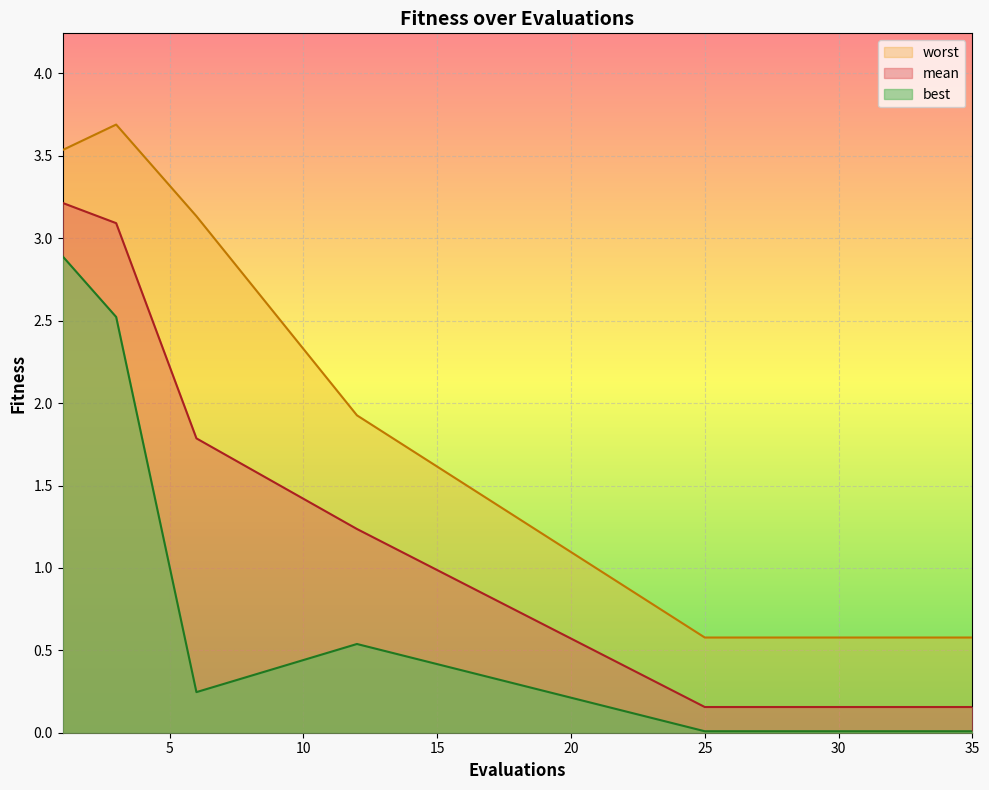

Reading left to right, transcribe all the data shown in this chart.

mean: 1=3.2	3=3.1	6=1.8	12=1.2	25=0.2	26=0.2	27=0.2	28=0.2	29=0.2	30=0.2	31=0.2	32=0.2	33=0.2	34=0.2	35=0.2
best: 1=2.9	3=2.5	6=0.2	12=0.5	25=0.0	26=0.0	27=0.0	28=0.0	29=0.0	30=0.0	31=0.0	32=0.0	33=0.0	34=0.0	35=0.0
worst: 1=3.5	3=3.7	6=3.1	12=1.9	25=0.6	26=0.6	27=0.6	28=0.6	29=0.6	30=0.6	31=0.6	32=0.6	33=0.6	34=0.6	35=0.6